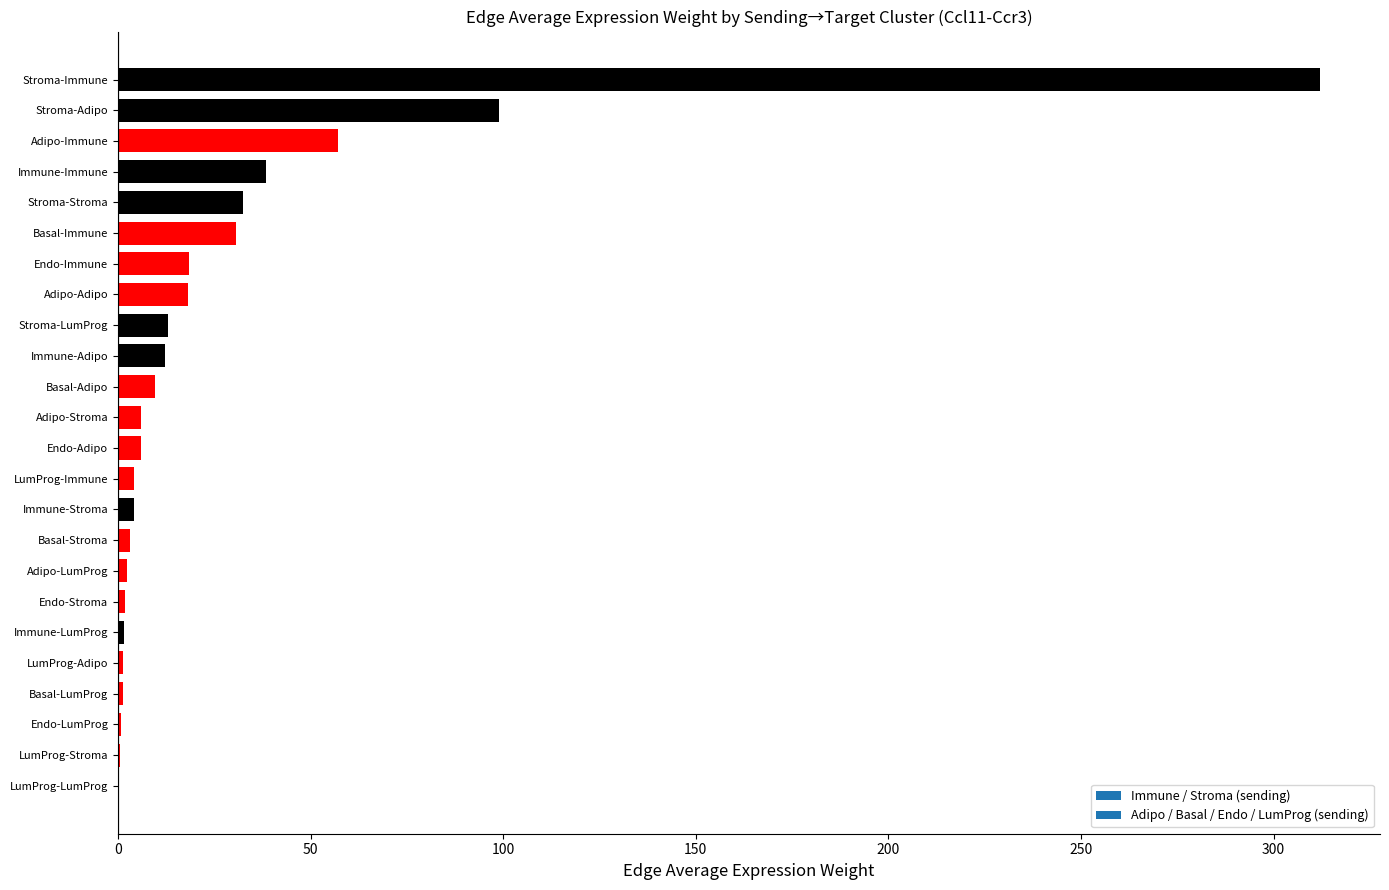

True or false: the data shows 8.3 at Stroma-Stroma.

False